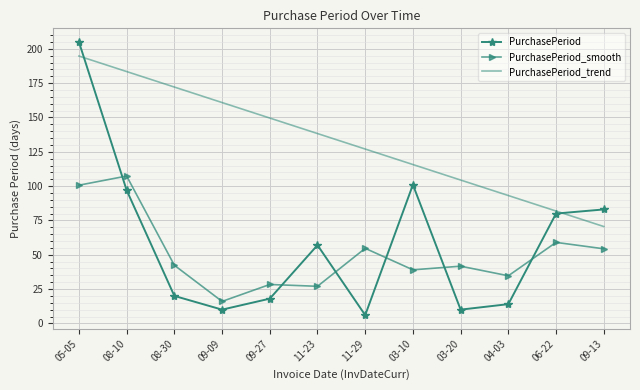

Rank the series at 05-05 from highest to lowest value.

PurchasePeriod, PurchasePeriod_trend, PurchasePeriod_smooth